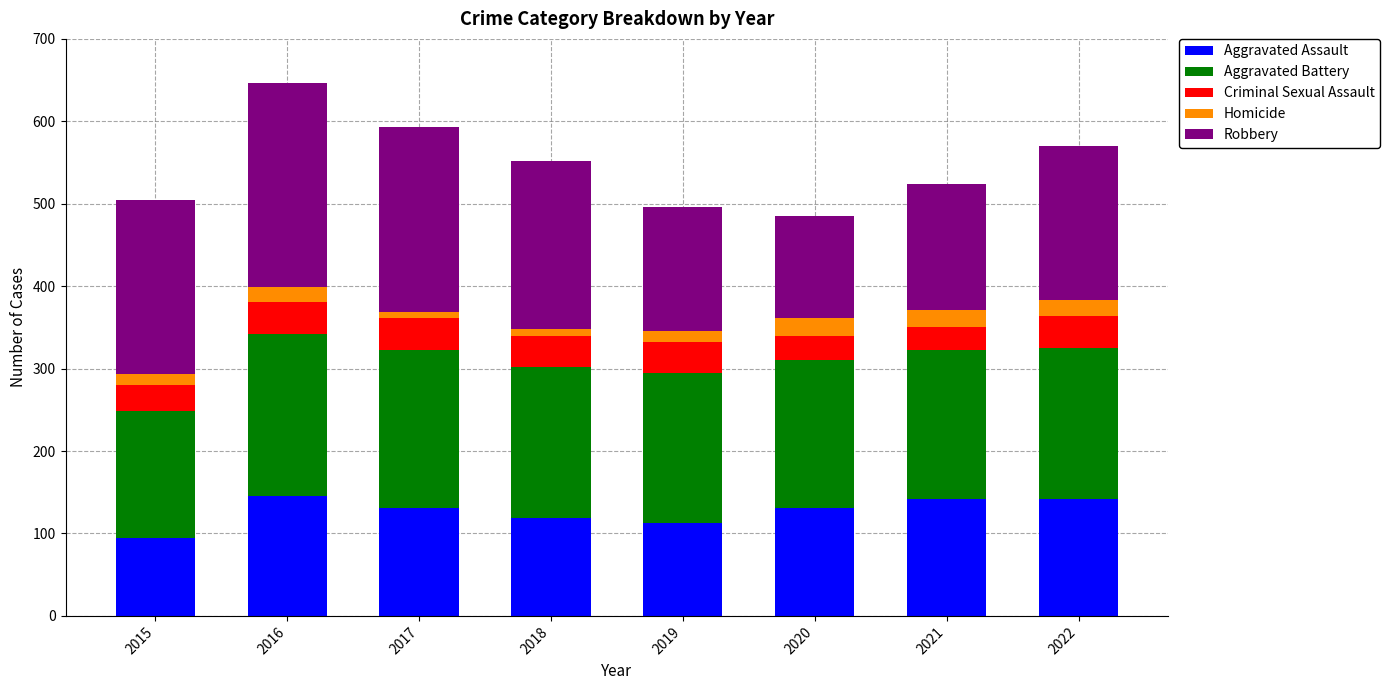

Is it true that Aggravated Assault equals 131 at 2020?

True